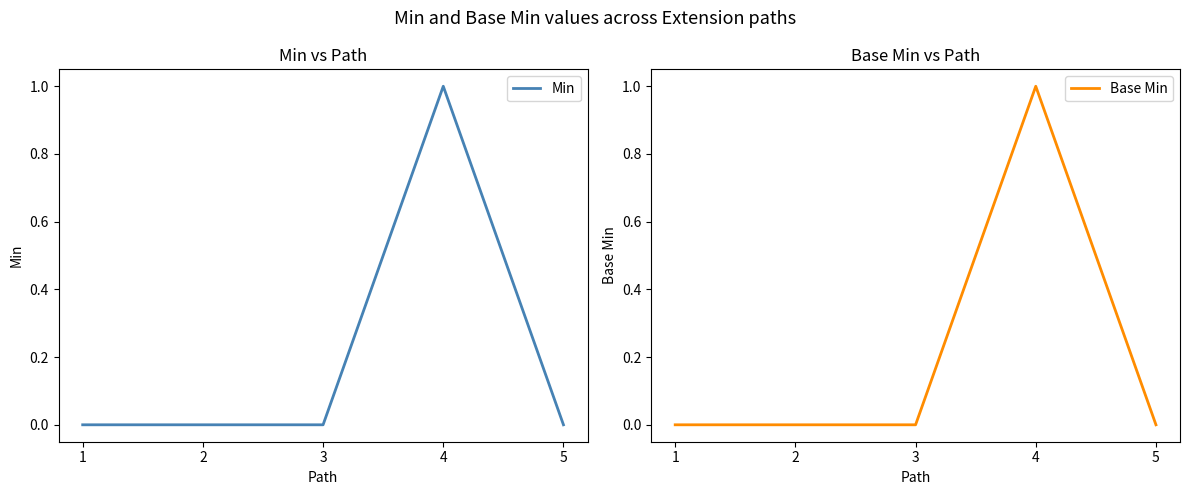

True or false: Min and Base Min intersect in this chart.

False